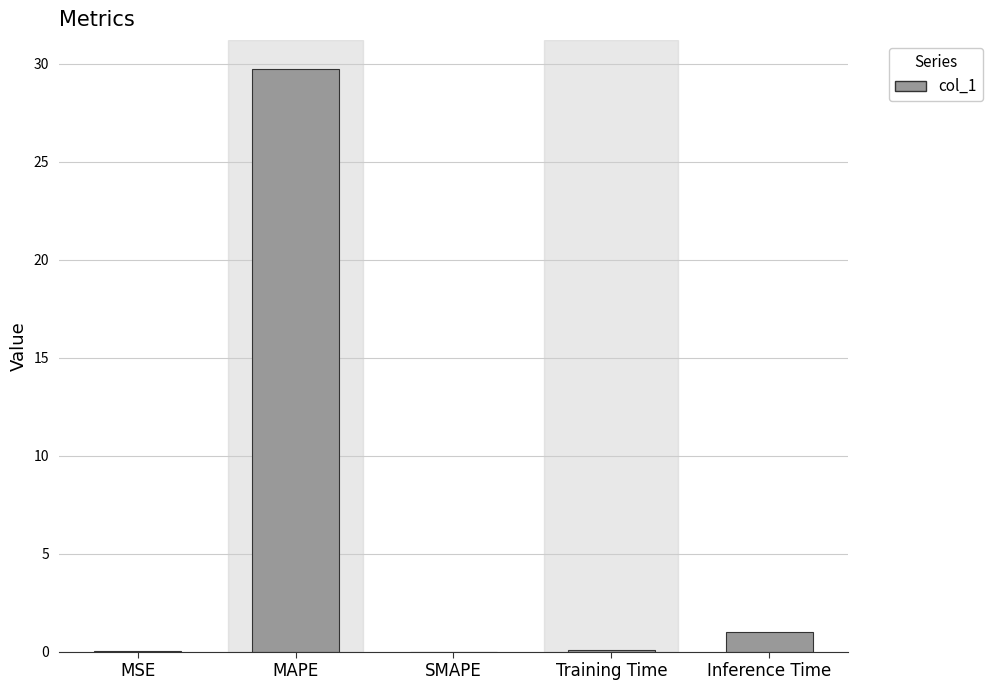

Are the bars grouped side by side (vs. stacked)?

No